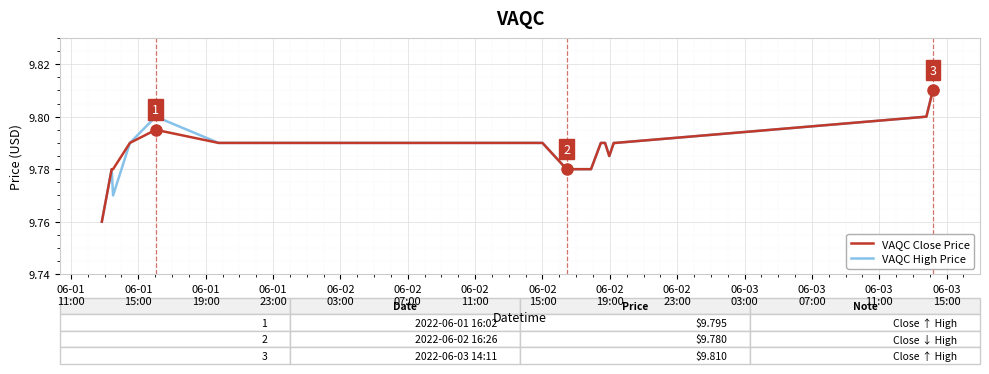

Reading right to left, list all the values displayed in this chart.

VAQC Close Price: 9.8	9.8	9.8	9.8	9.8	9.8	9.8	9.8	9.8	9.8	9.8	9.8	9.8	9.8	9.8	9.8	9.8	9.8	9.8	9.8	9.8	9.8	9.8	9.8	9.8
VAQC High Price: 9.8	9.8	9.8	9.8	9.8	9.8	9.8	9.8	9.8	9.8	9.8	9.8	9.8	9.8	9.8	9.8	9.8	9.8	9.8	9.8	9.8	9.8	9.8	9.8	9.8